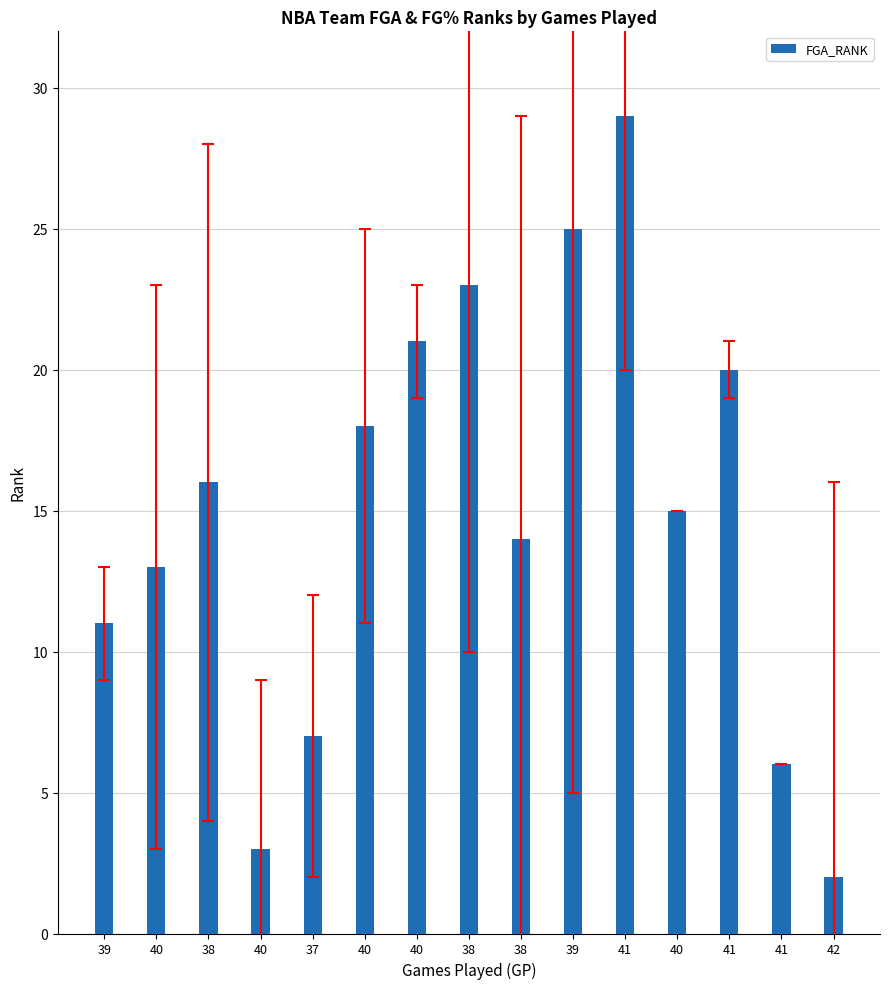

Which category has the lowest value across all series?

42